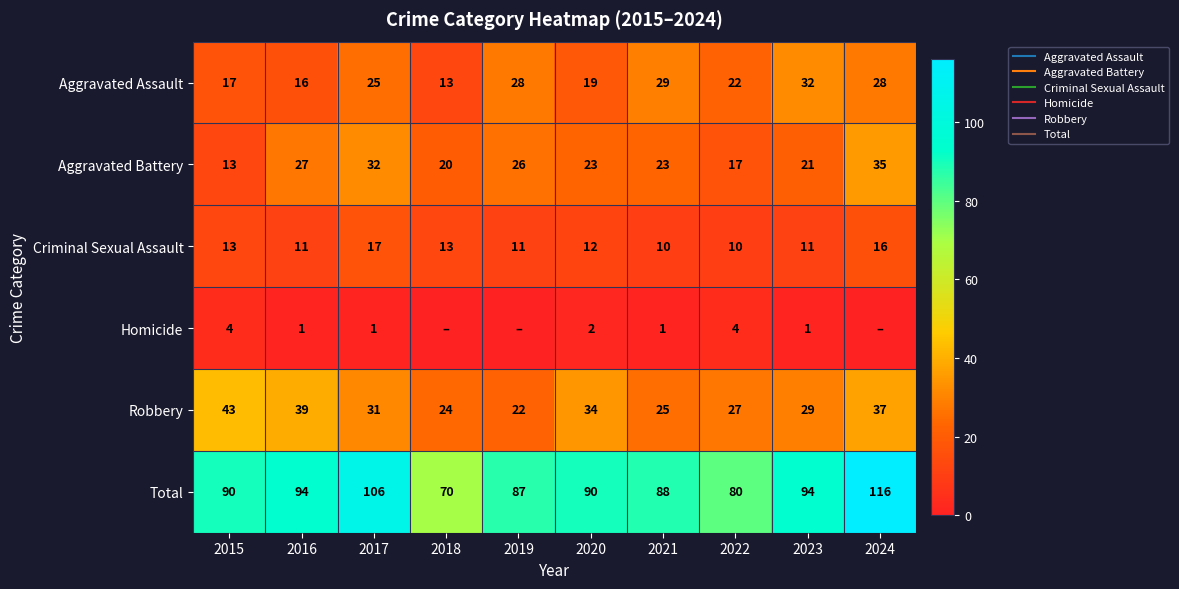

Is the value of Criminal Sexual Assault at 2015 greater than the value of Homicide at 2024?

Yes